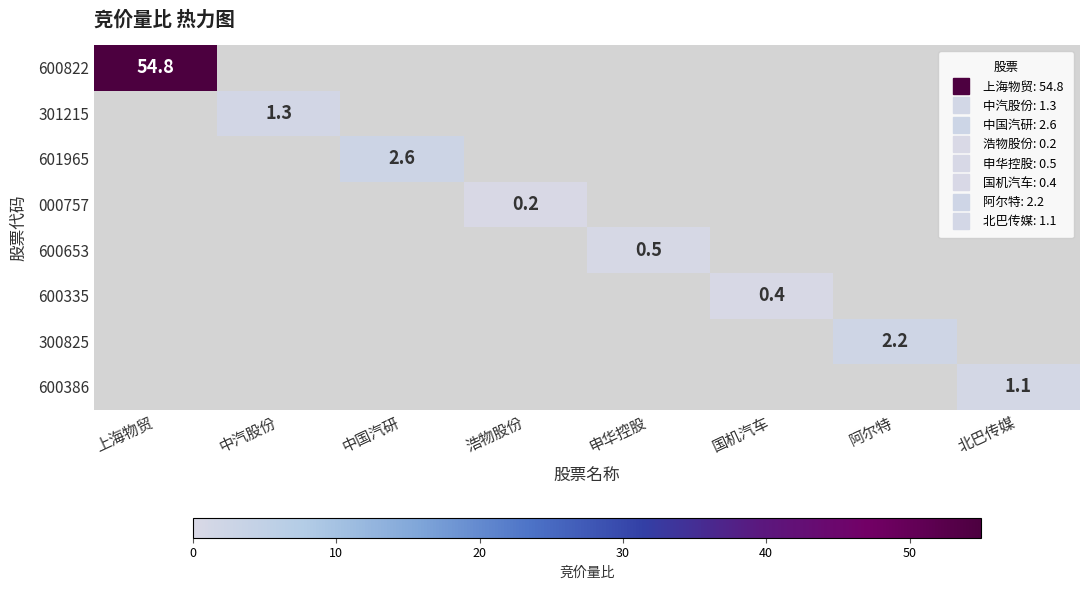

What is the minimum value shown in the chart?

0.2